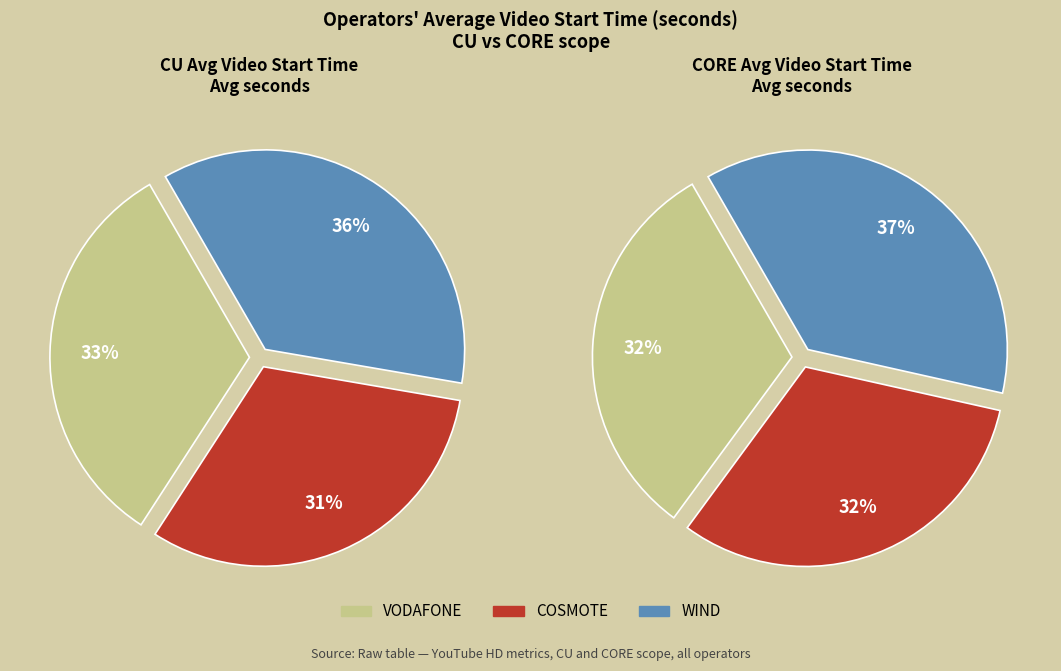

True or false: COSMOTE accounts for 31% of the total.

True